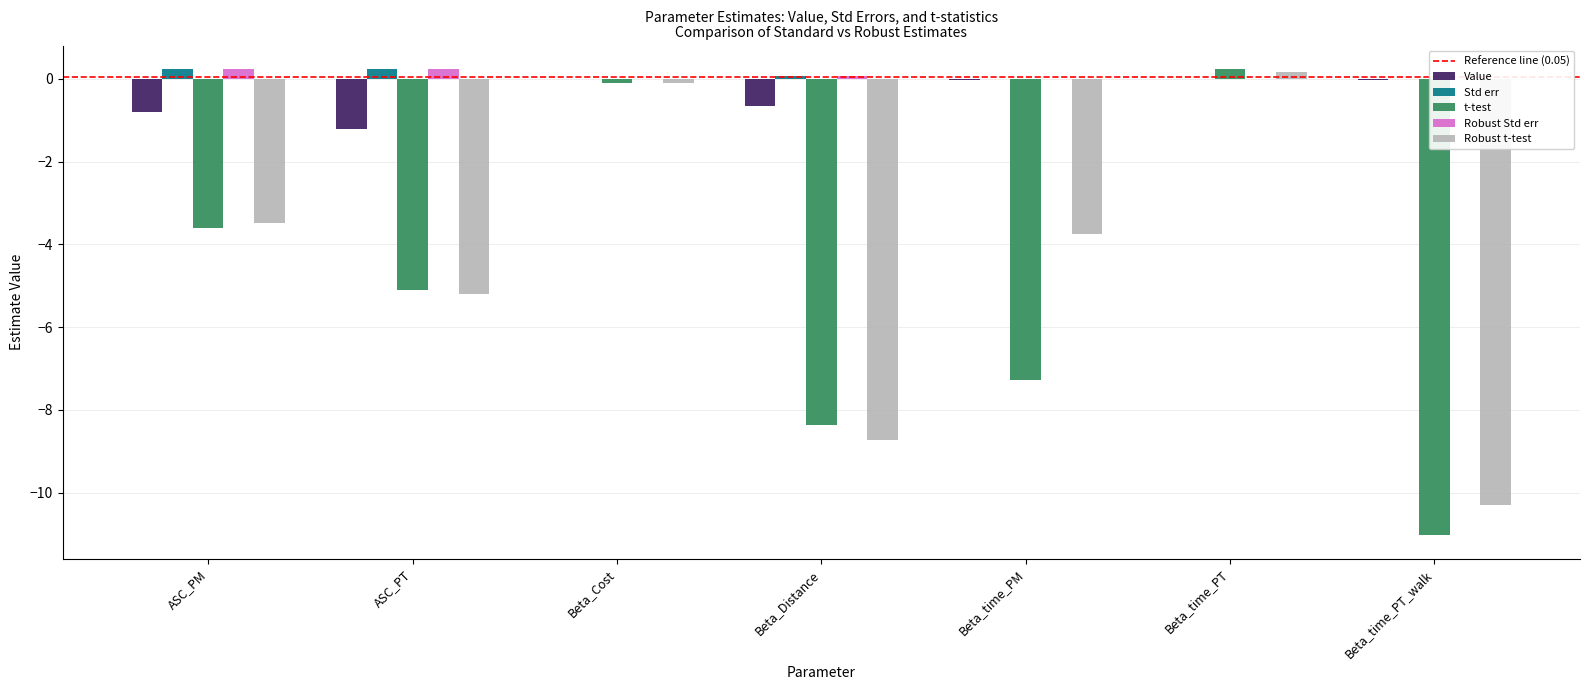

What is the total value across all series at ASC_PT?

-11.1